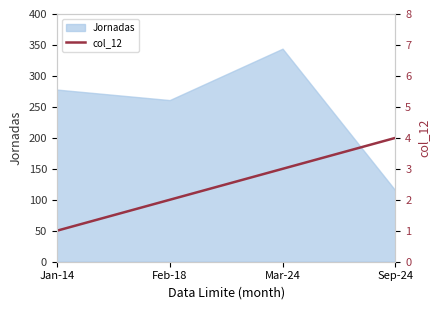

Where is Jornadas nearest to the value 229?

Feb-18